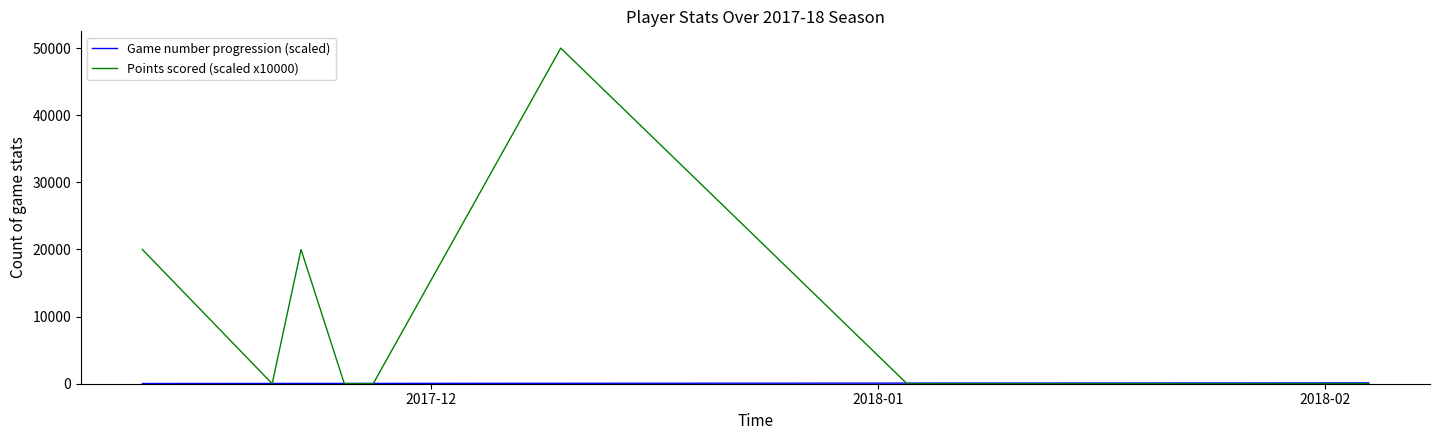

In Points scored (scaled x10000), how many points are higher than both neighbors (excluding endpoints)?

2